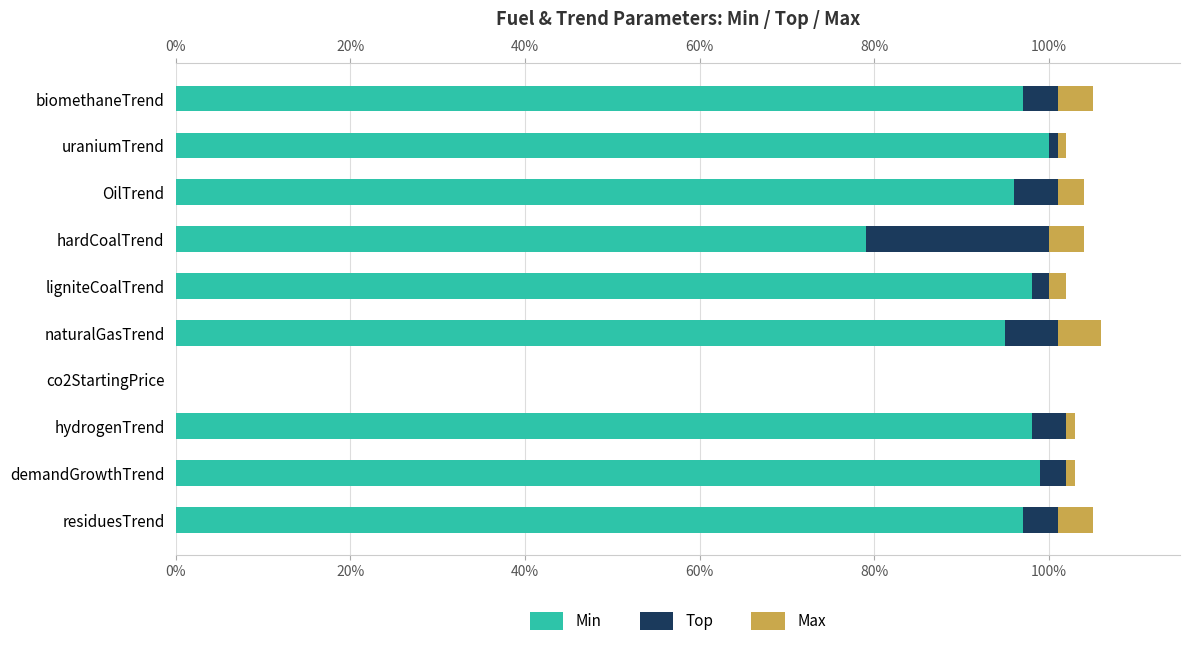

Which series has the largest total across all categories?

Min